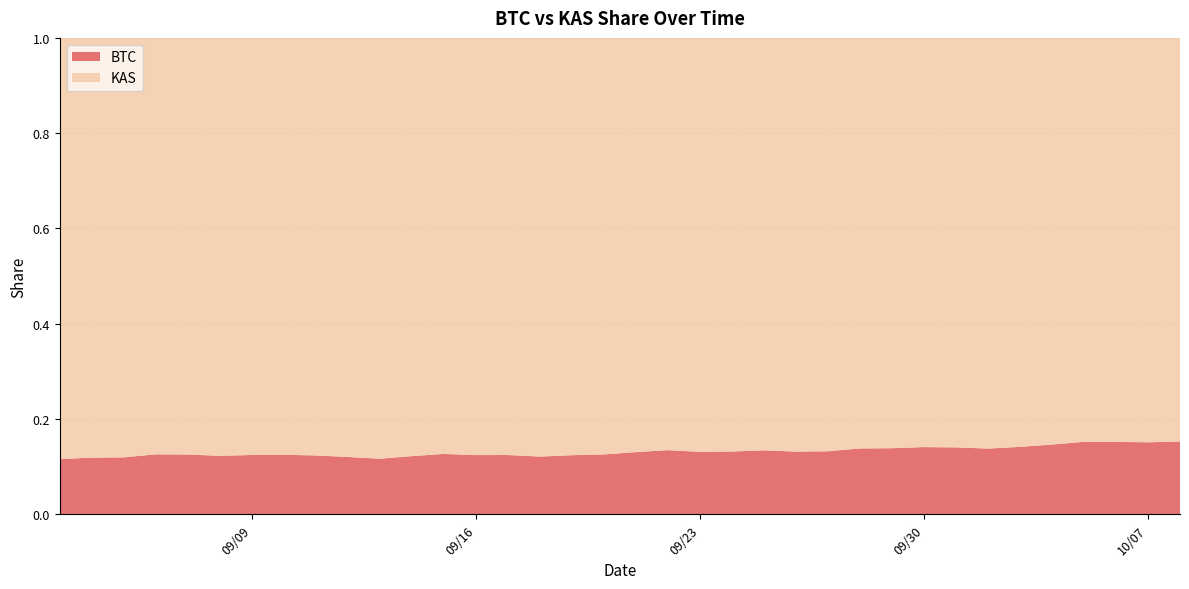

Reading left to right, extract all data points from this chart.

BTC: 09/03/2025=0.1	09/04/2025=0.1	09/05/2025=0.1	09/06/2025=0.1	09/07/2025=0.1	09/08/2025=0.1	09/09/2025=0.1	09/10/2025=0.1	09/11/2025=0.1	09/12/2025=0.1	09/13/2025=0.1	09/14/2025=0.1	09/15/2025=0.1	09/16/2025=0.1	09/17/2025=0.1	09/18/2025=0.1	09/19/2025=0.1	09/20/2025=0.1	09/21/2025=0.1	09/22/2025=0.1	09/23/2025=0.1	09/24/2025=0.1	09/25/2025=0.1	09/26/2025=0.1	09/27/2025=0.1	09/28/2025=0.1	09/29/2025=0.1	09/30/2025=0.1	10/01/2025=0.1	10/02/2025=0.1	10/03/2025=0.1	10/04/2025=0.1	10/05/2025=0.2	10/06/2025=0.2	10/07/2025=0.2	10/08/2025=0.2
KAS: 09/03/2025=0.9	09/04/2025=0.9	09/05/2025=0.9	09/06/2025=0.9	09/07/2025=0.9	09/08/2025=0.9	09/09/2025=0.9	09/10/2025=0.9	09/11/2025=0.9	09/12/2025=0.9	09/13/2025=0.9	09/14/2025=0.9	09/15/2025=0.9	09/16/2025=0.9	09/17/2025=0.9	09/18/2025=0.9	09/19/2025=0.9	09/20/2025=0.9	09/21/2025=0.9	09/22/2025=0.9	09/23/2025=0.9	09/24/2025=0.9	09/25/2025=0.9	09/26/2025=0.9	09/27/2025=0.9	09/28/2025=0.9	09/29/2025=0.9	09/30/2025=0.9	10/01/2025=0.9	10/02/2025=0.9	10/03/2025=0.9	10/04/2025=0.9	10/05/2025=0.8	10/06/2025=0.8	10/07/2025=0.8	10/08/2025=0.8